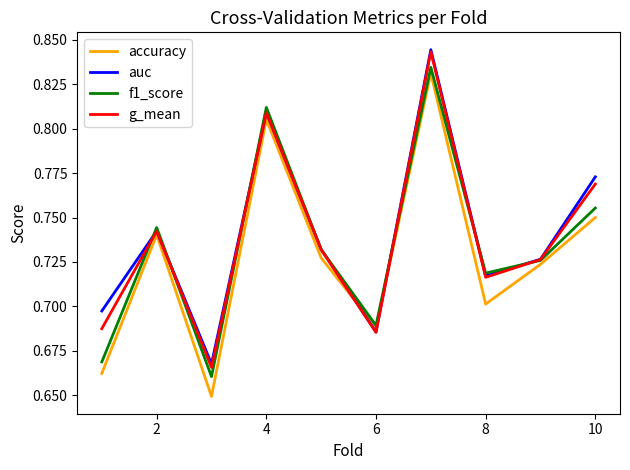

True or false: g_mean has a value of 0.2 at 6.

False